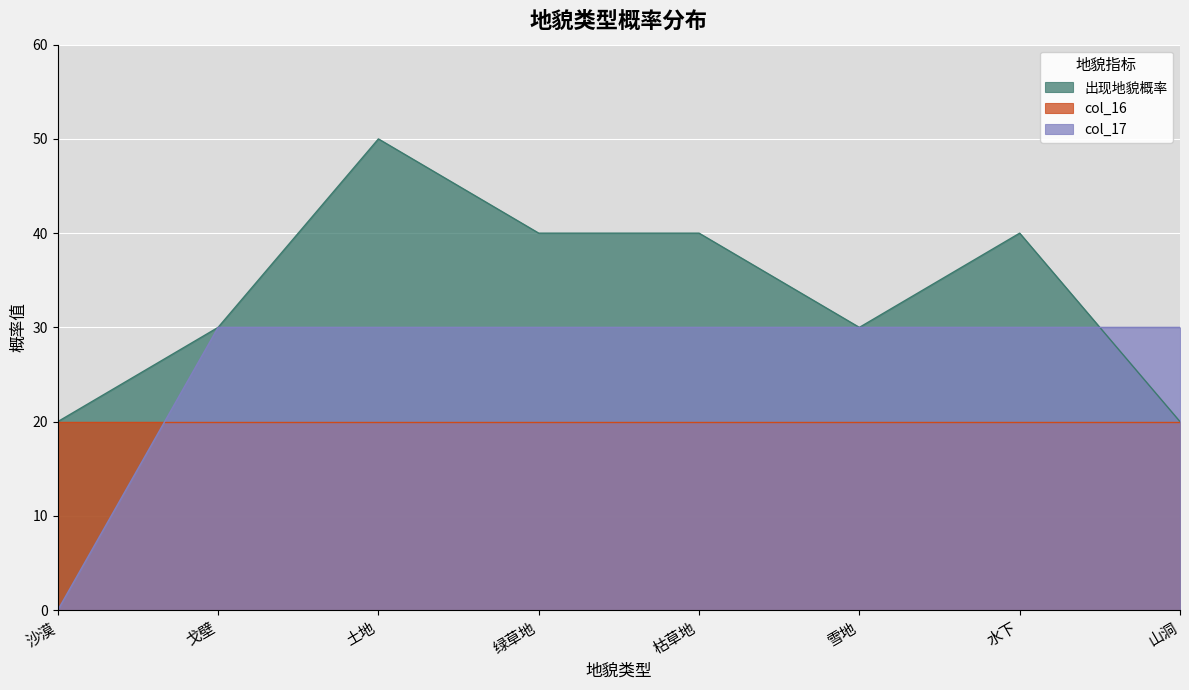

What are all the series names shown in the legend?

出现地貌概率, col_16, col_17